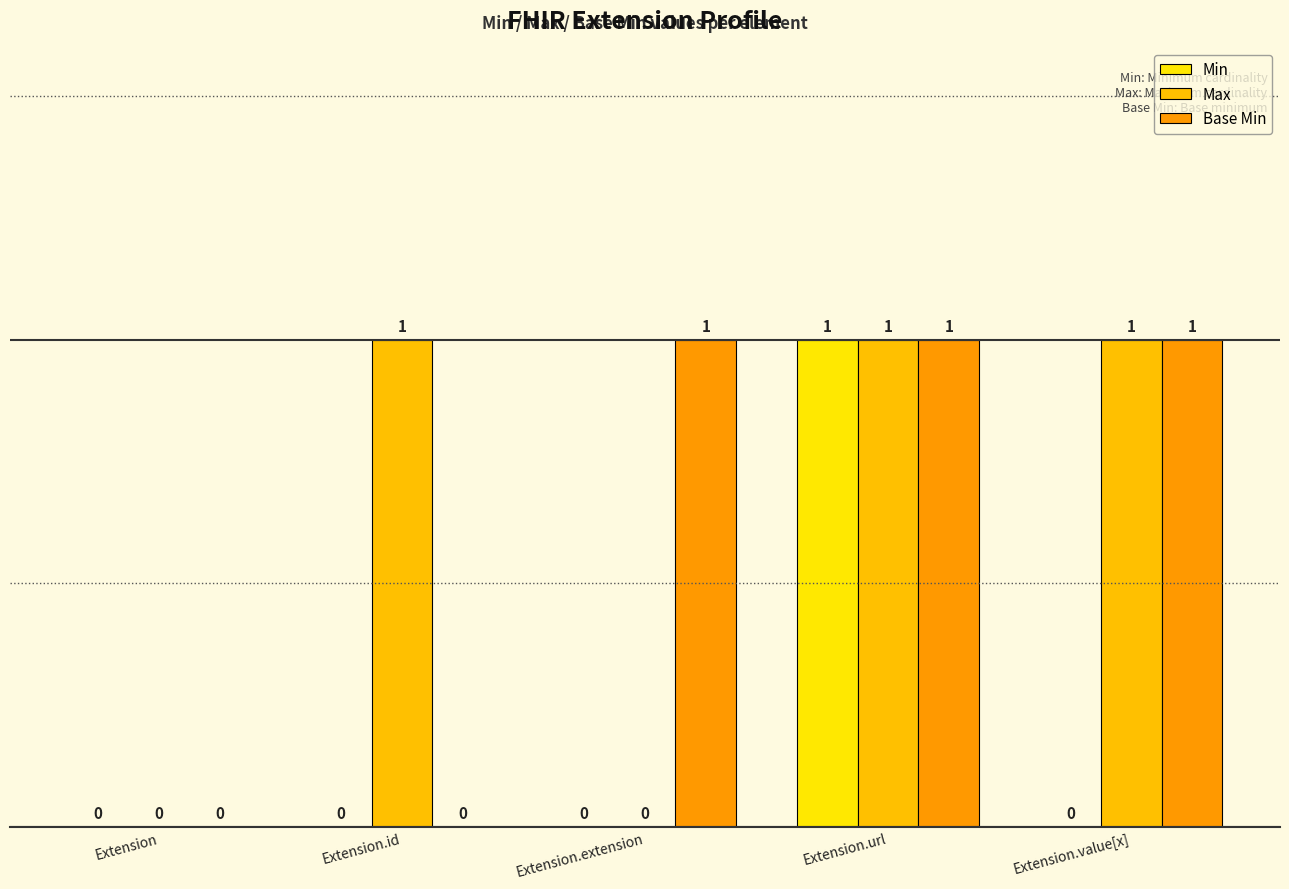

Reading right to left, what are all the values shown in this chart?

Min: Extension.value[x]=0	Extension.url=1	Extension.extension=0	Extension.id=0	Extension=0
Max: Extension.value[x]=1	Extension.url=1	Extension.extension=0	Extension.id=1	Extension=0
Base Min: Extension.value[x]=1	Extension.url=1	Extension.extension=1	Extension.id=0	Extension=0